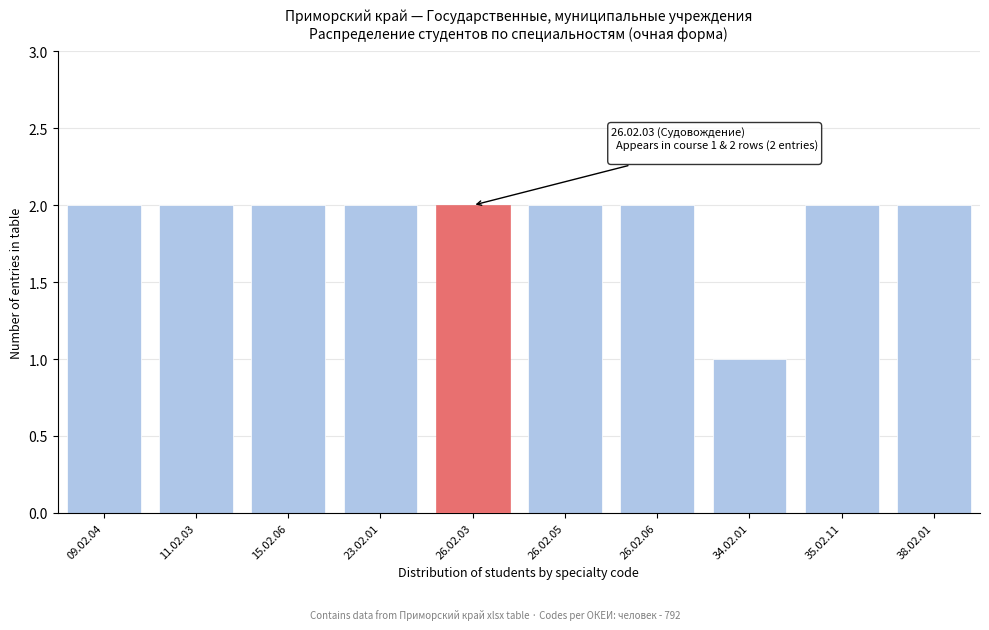

Reading left to right, extract all data points from this chart.

2	2	2	2	2	2	2	1	2	2